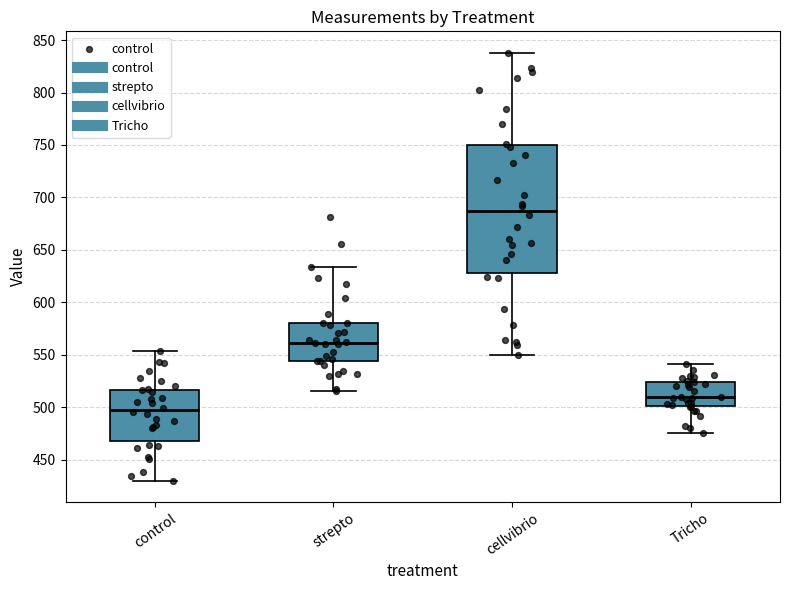

Where is the lower edge of the box for control on the y-axis? The values are not printed on the chart, so give them approximately, as read against the axis.

470